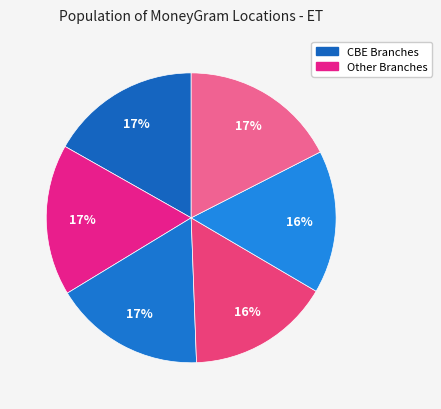

Count the number of slices in the pie.

6